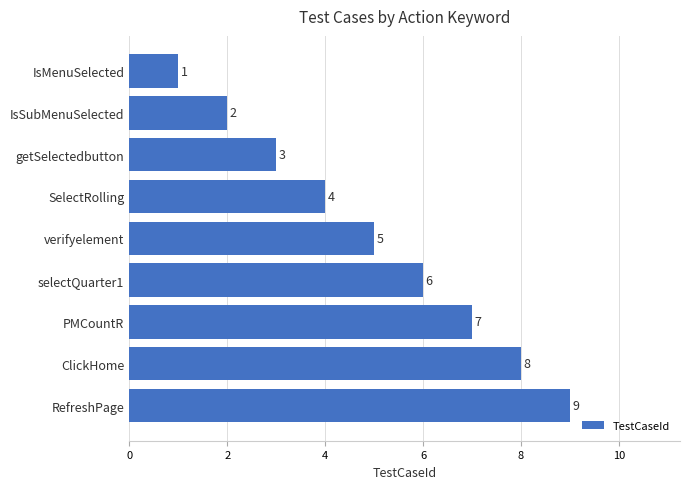

What is the minimum value shown in the chart?

1